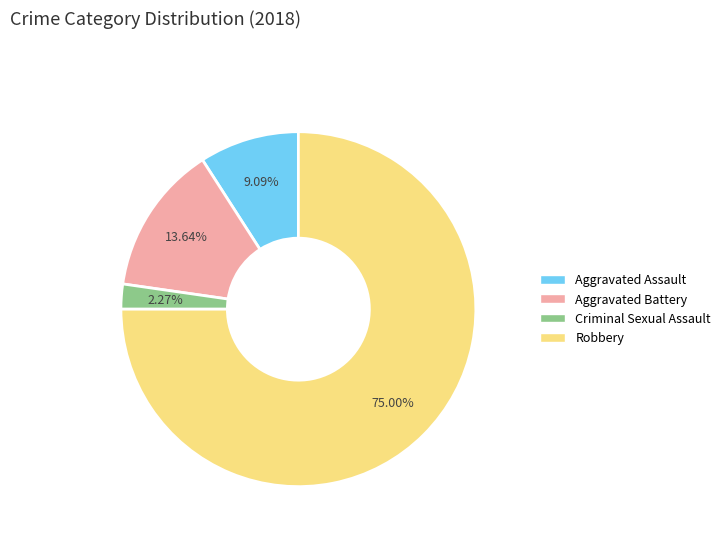

To the nearest percent, what portion does Aggravated Battery represent?

14%